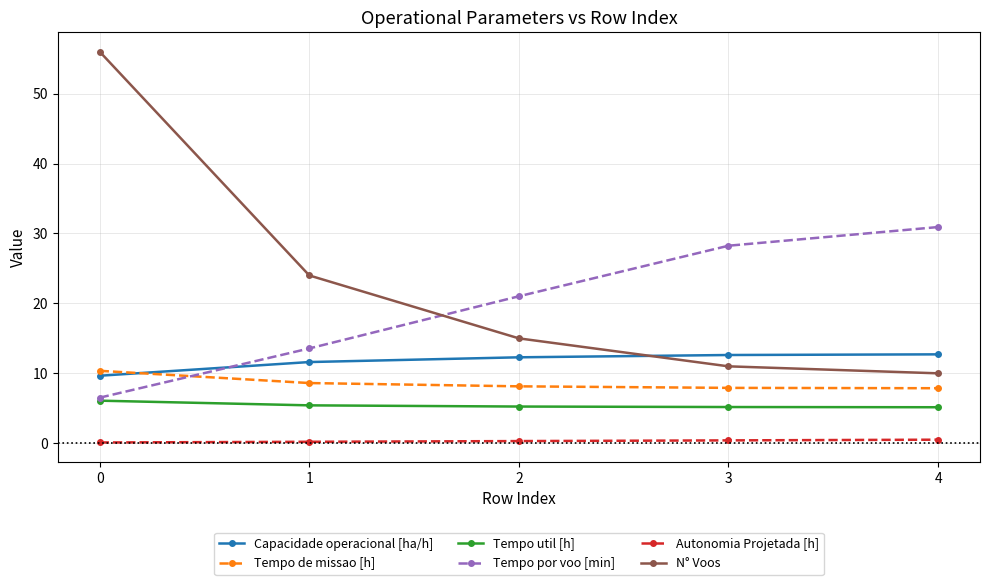

True or false: Tempo por voo [min] has more than 2 interior local peaks.

False